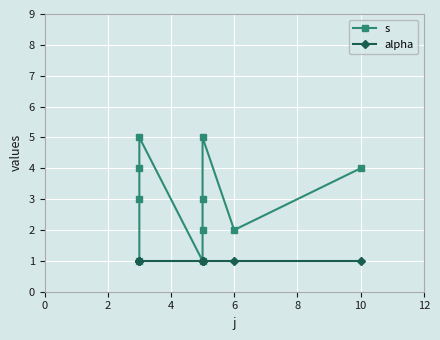

Reading right to left, transcribe all the data shown in this chart.

s: 4	2	5	3	2	1	5	4	3	1
alpha: 1	1	1	1	1	1	1	1	1	1